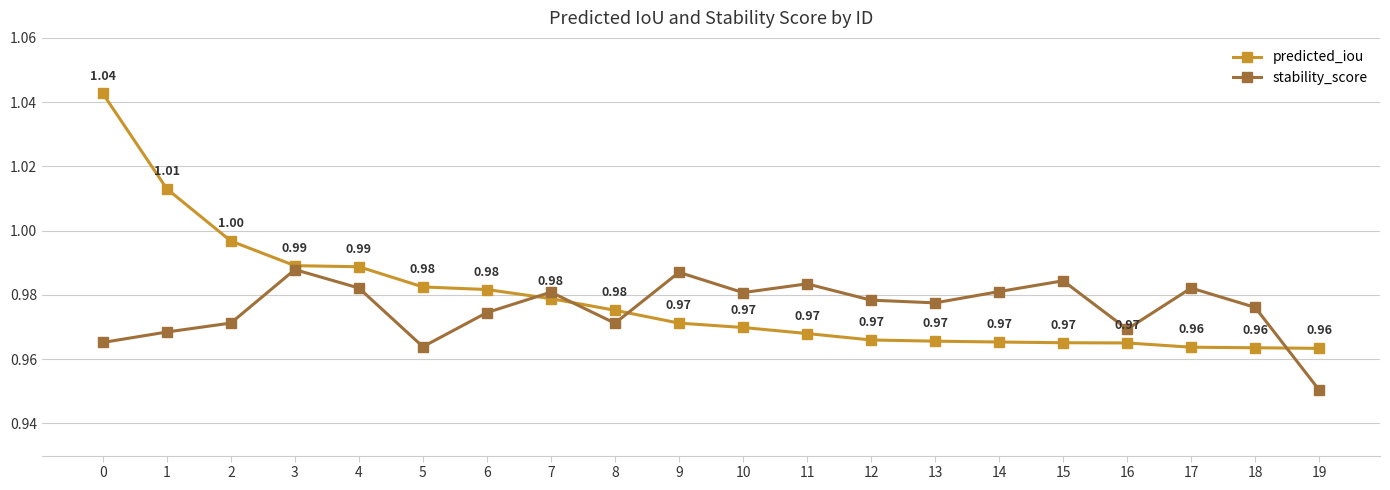

Which series has the largest total across all categories?

predicted_iou